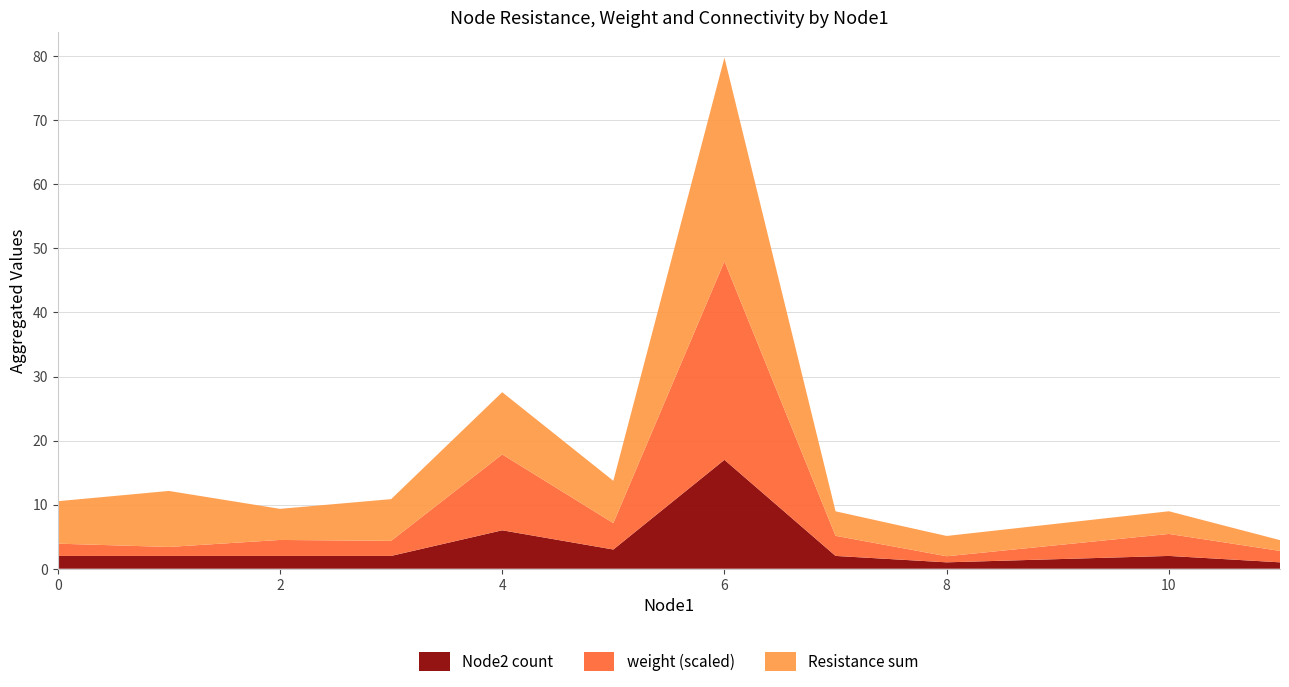

What is the total value across all series at 2?

9.3